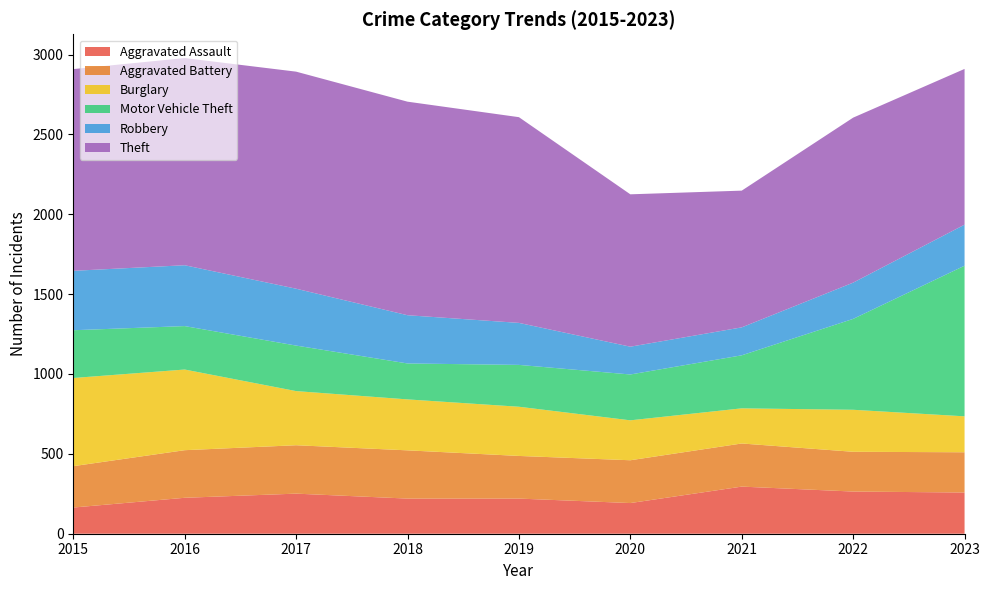

Reading left to right, list all the values displayed in this chart.

Aggravated Assault: 164	225	251	220	220	192	295	264	258
Aggravated Battery: 259	298	303	302	267	268	270	249	252
Burglary: 552	505	339	319	308	250	220	263	225
Motor Vehicle Theft: 299	272	285	225	262	287	332	569	943
Robbery: 372	381	356	302	263	174	175	227	257
Theft: 1263	1297	1359	1337	1288	954	856	1033	975